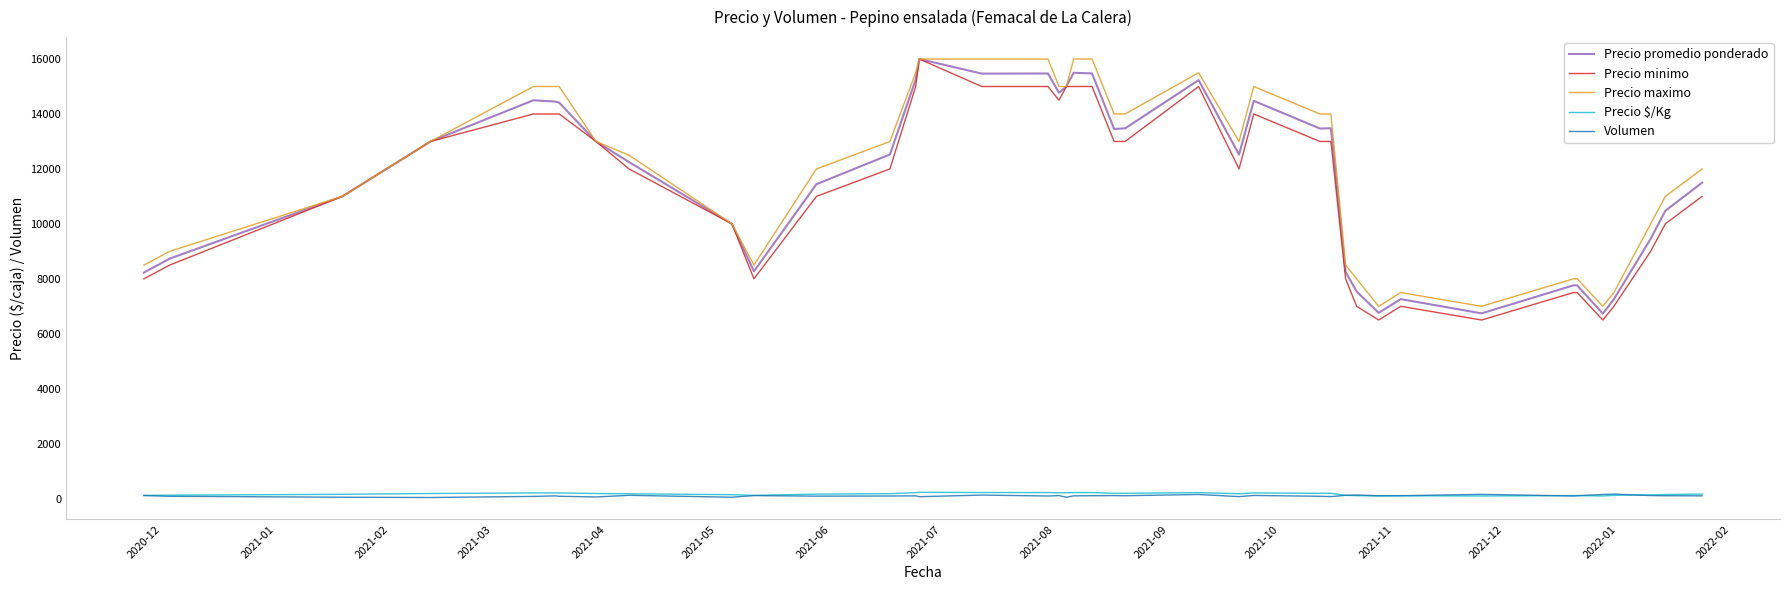

True or false: Precio promedio ponderado and Precio $/Kg intersect in this chart.

False